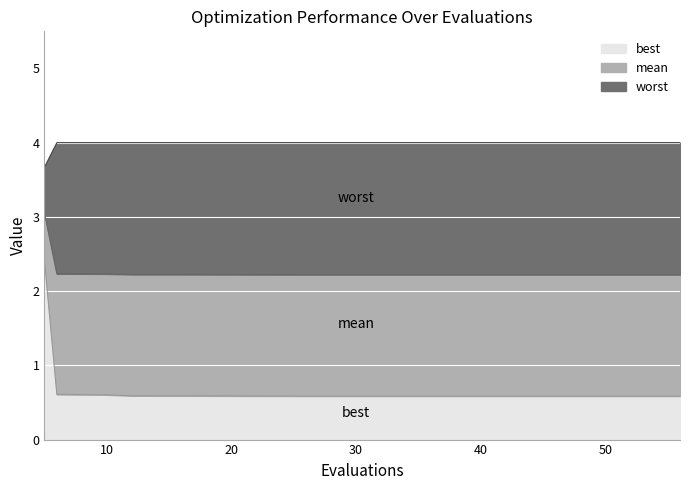

True or false: worst has a value of 2.4 at 49.

False